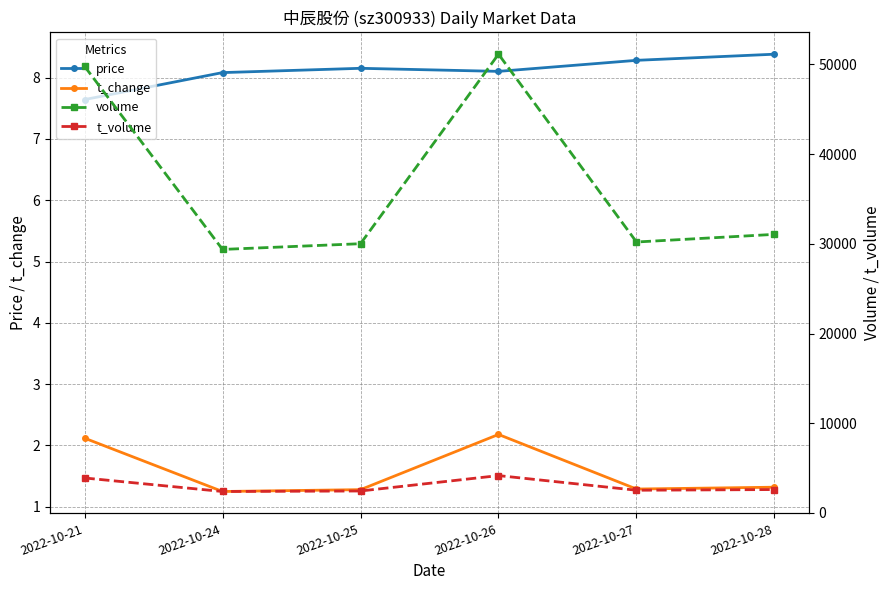

Rank the series by their maximum value, from lowest to highest.

t_change, price, t_volume, volume